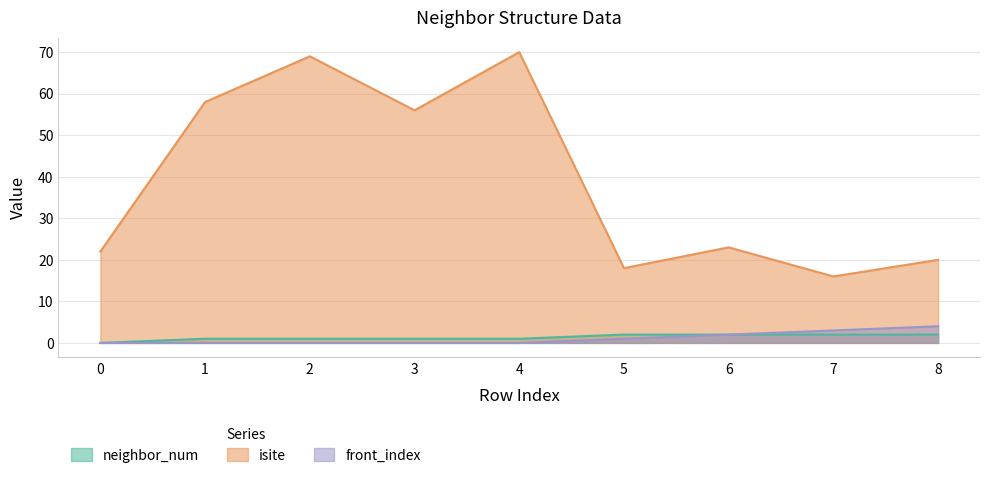

Reading left to right, list all the values displayed in this chart.

neighbor_num: 0	1	1	1	1	2	2	2	2
isite: 22	58	69	56	70	18	23	16	20
front_index: 0	0	0	0	0	1	2	3	4